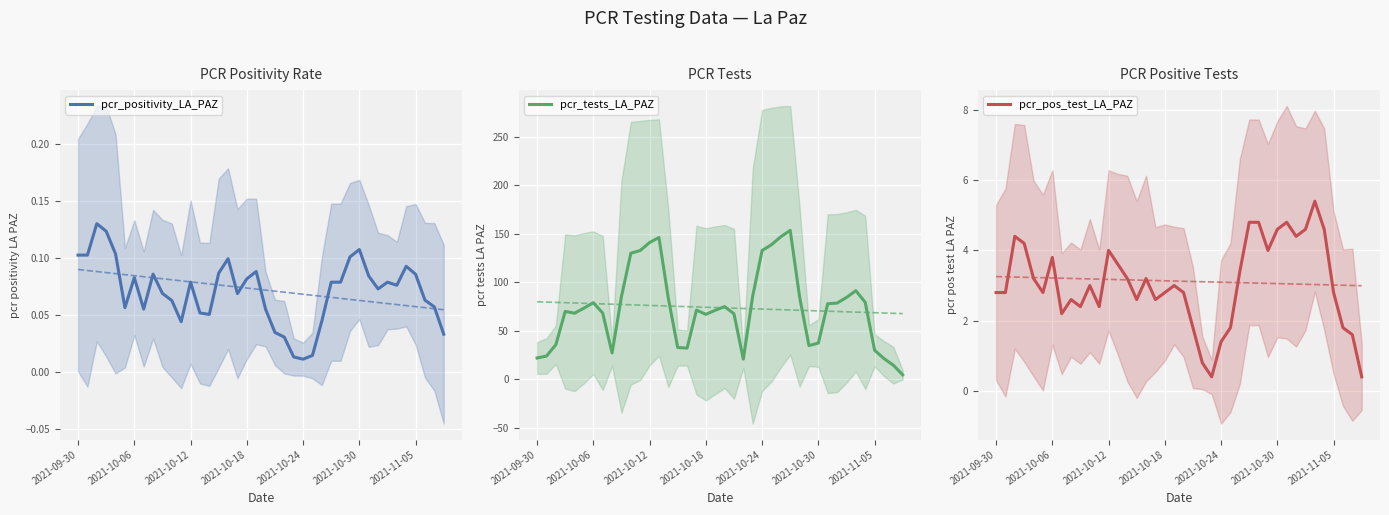

True or false: pcr_tests_LA_PAZ and pcr_positivity_LA_PAZ intersect in this chart.

False